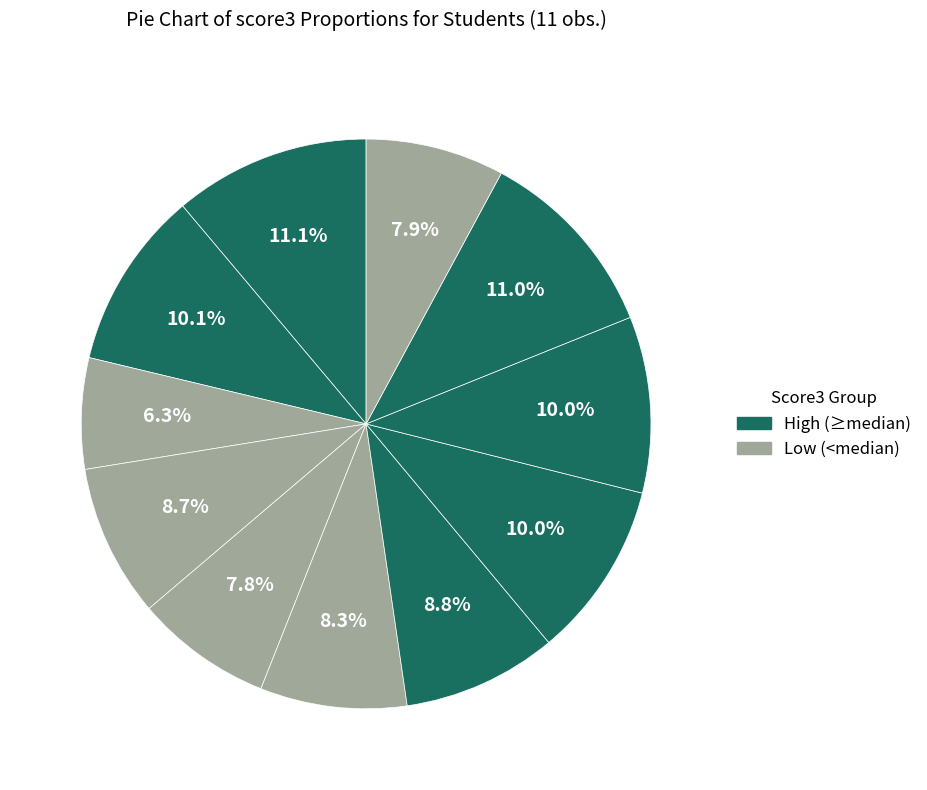

How many segments does this pie chart have?

11